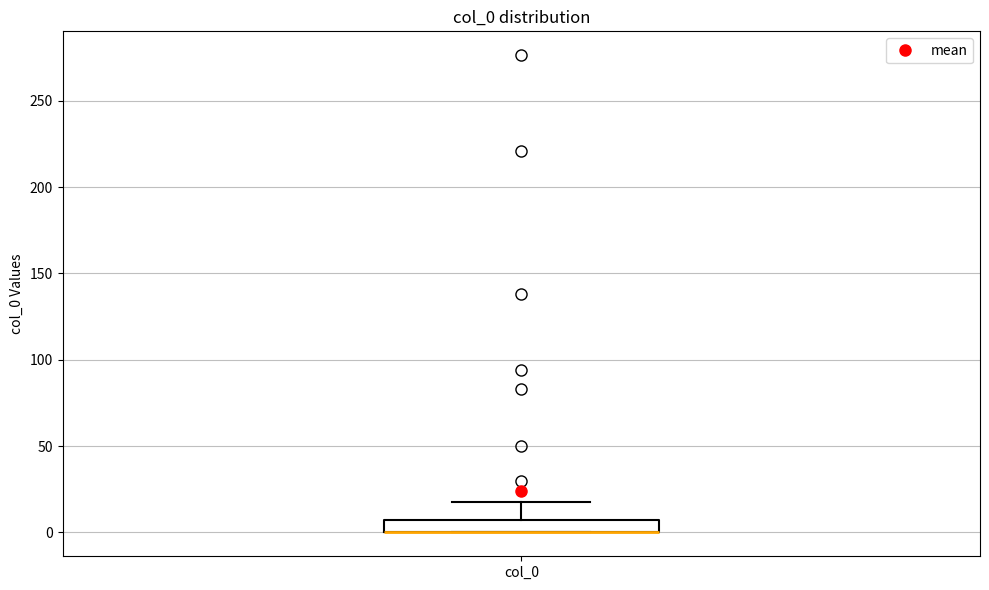

Where does the upper whisker of the box for col_0 end on the y-axis? The values are not printed on the chart, so give them approximately, as read against the axis.

20